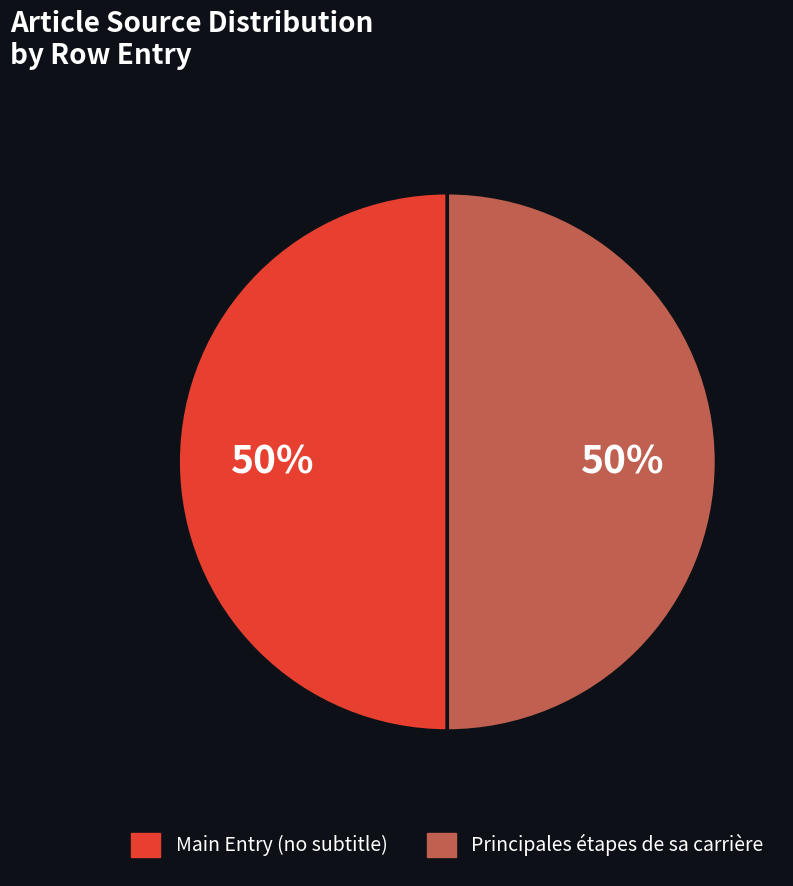

To the nearest percent, what is the average slice percentage?

50%